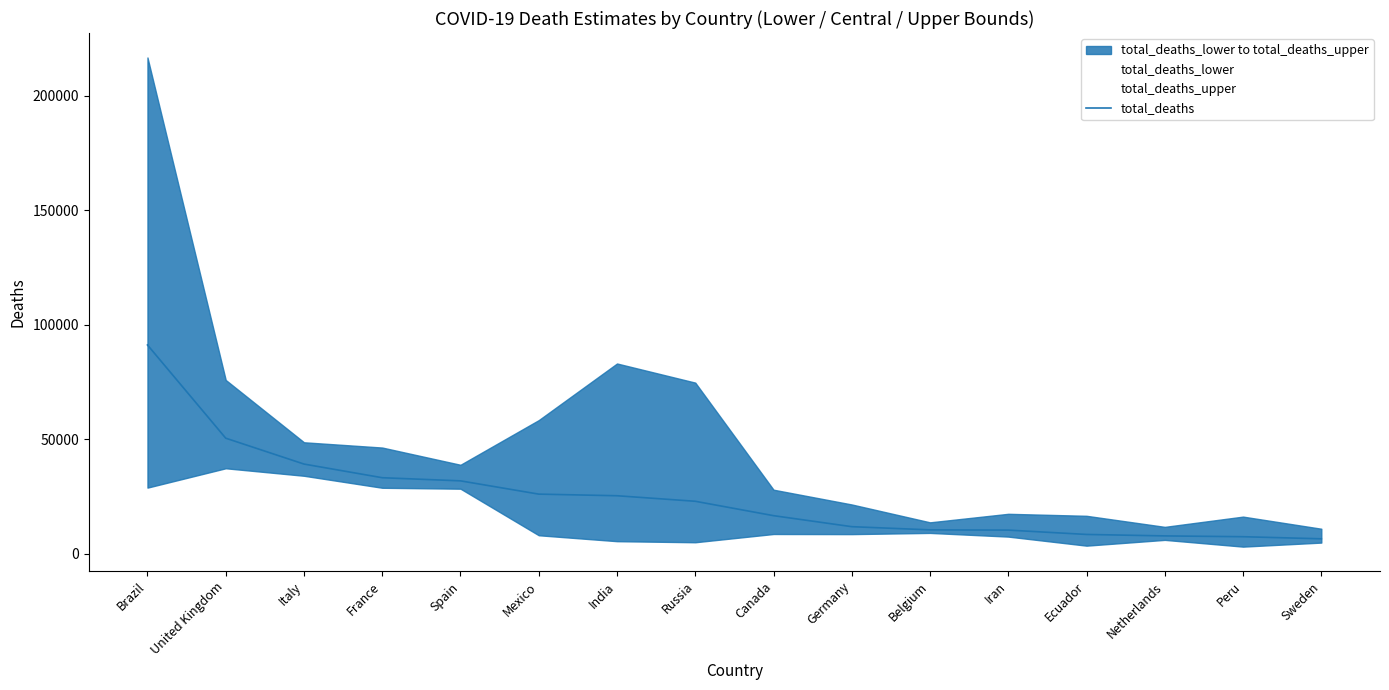

Does the chart display data point markers on the line(s)?

No